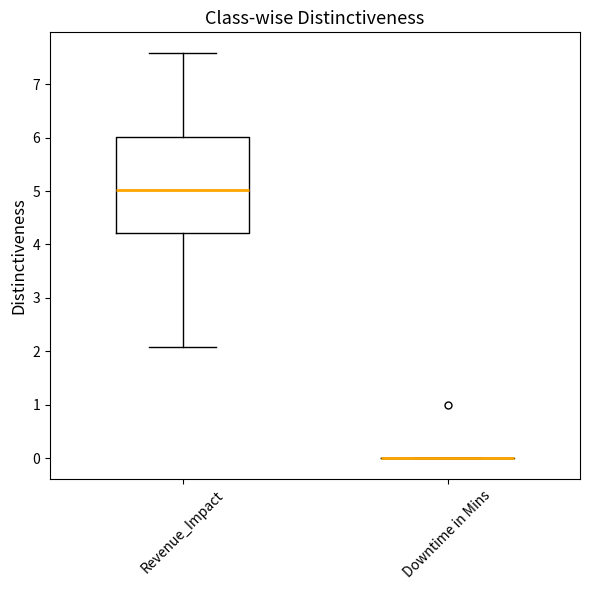

Comparing the boxes themselves (not the whiskers), which one is the tallest?

Revenue_Impact